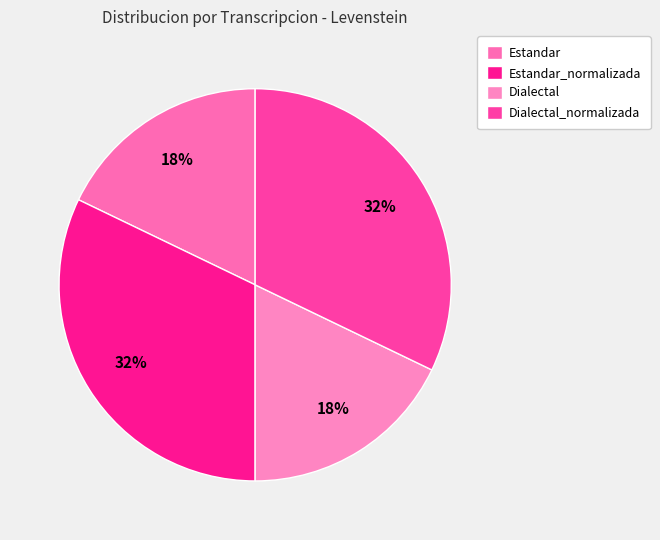

How many slices are in this pie chart?

4